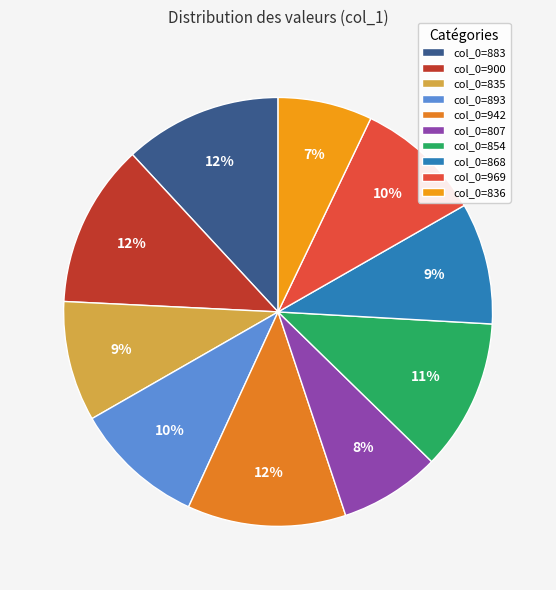

To the nearest percent, what is the average slice percentage?

10%